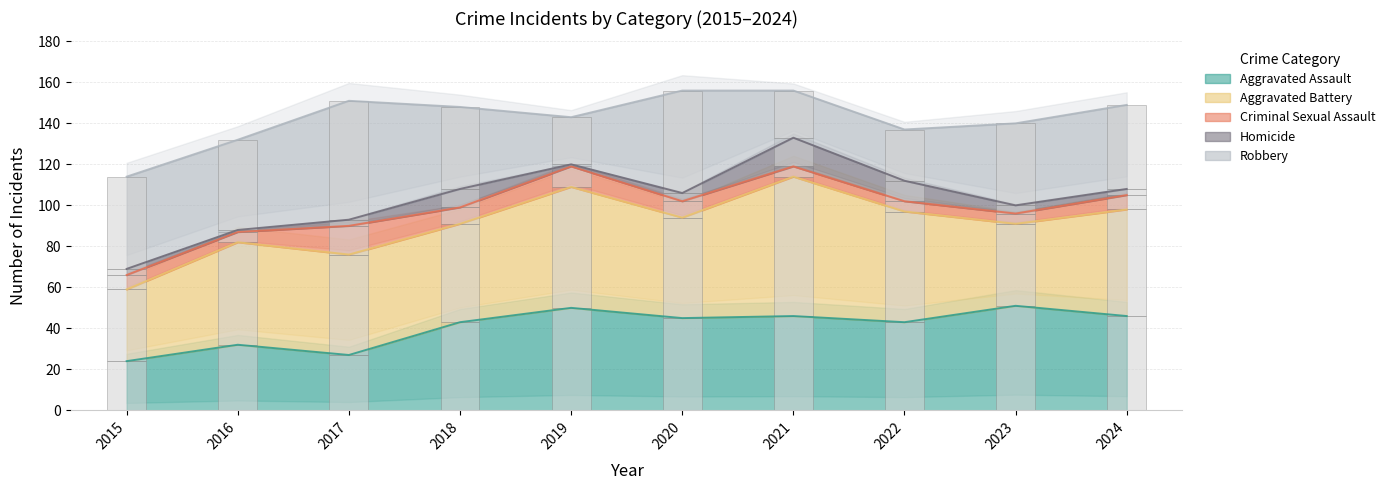

Rank the categories by Robbery value from highest to lowest.

2017, 2020, 2015, 2016, 2024, 2018, 2023, 2022, 2019, 2021